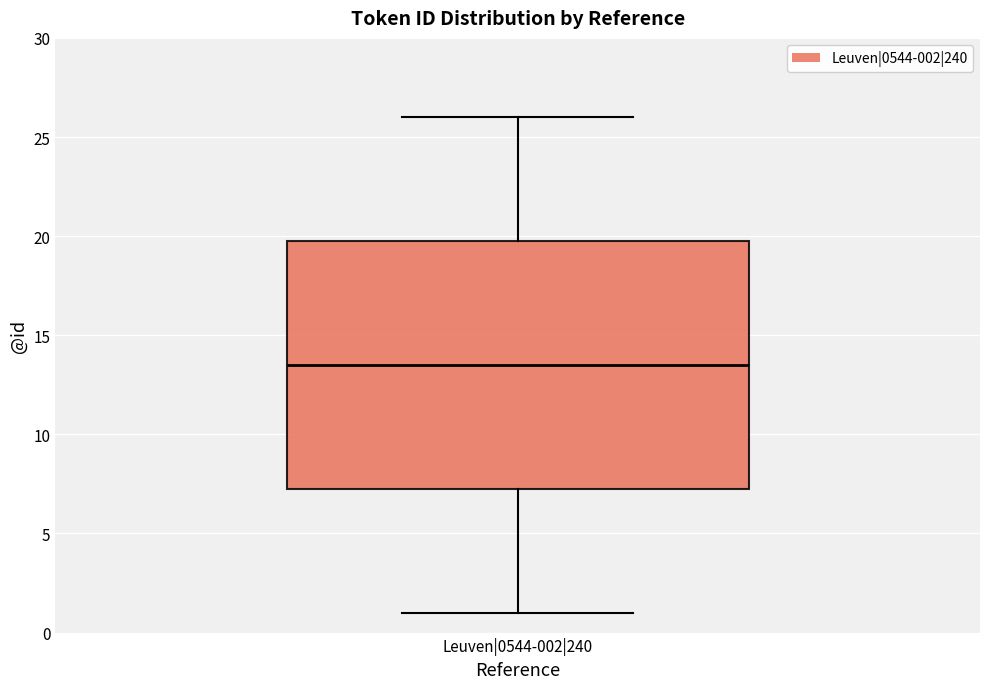

Read this box plot against the y-axis: the position of the median line, the range covered by the box, and the ends of both whiskers. The values are not printed on the chart, so give them approximately, as read against the axis.

median 13.5, box 7.5 to 20.0, whiskers 1.0 to 26.0